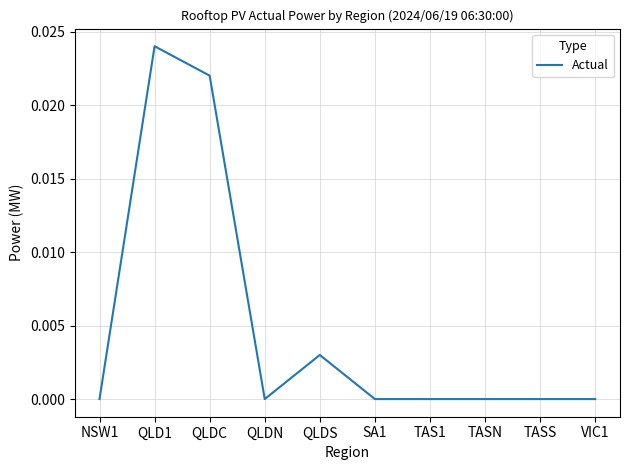

Count the values in the range 0 to 1.

10